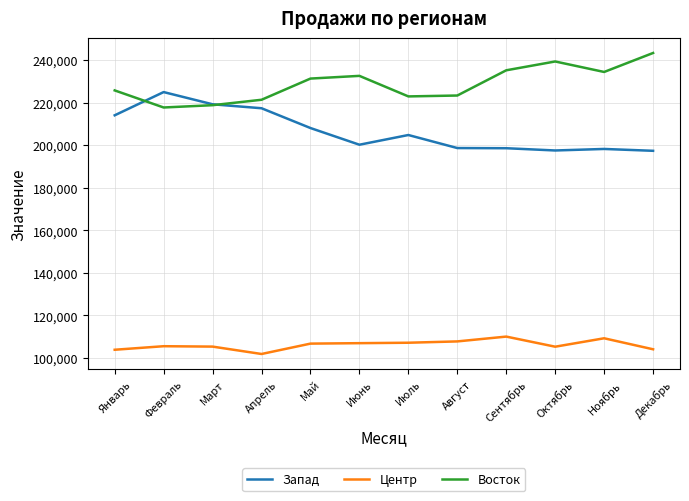

What value does the Восток series have at Ноябрь, to the nearest 10?

234400